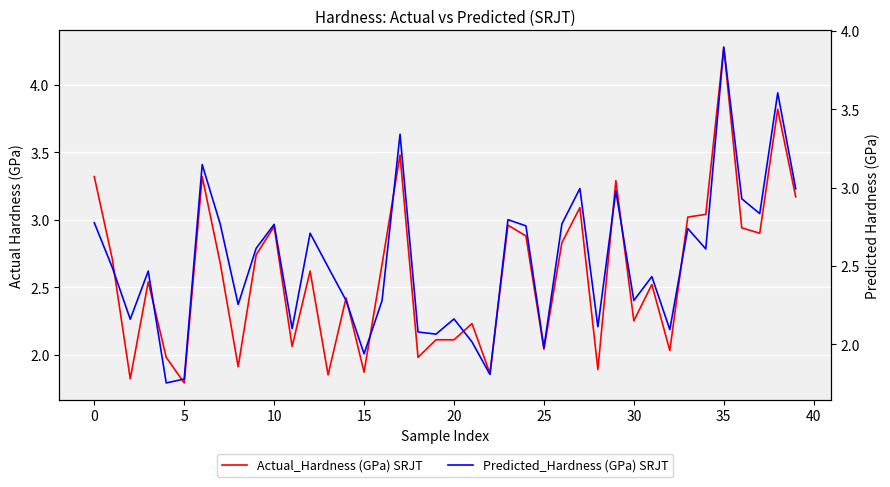

What is the value of the Predicted_Hardness (GPa) SRJT point at the 37th from the left?

2.9